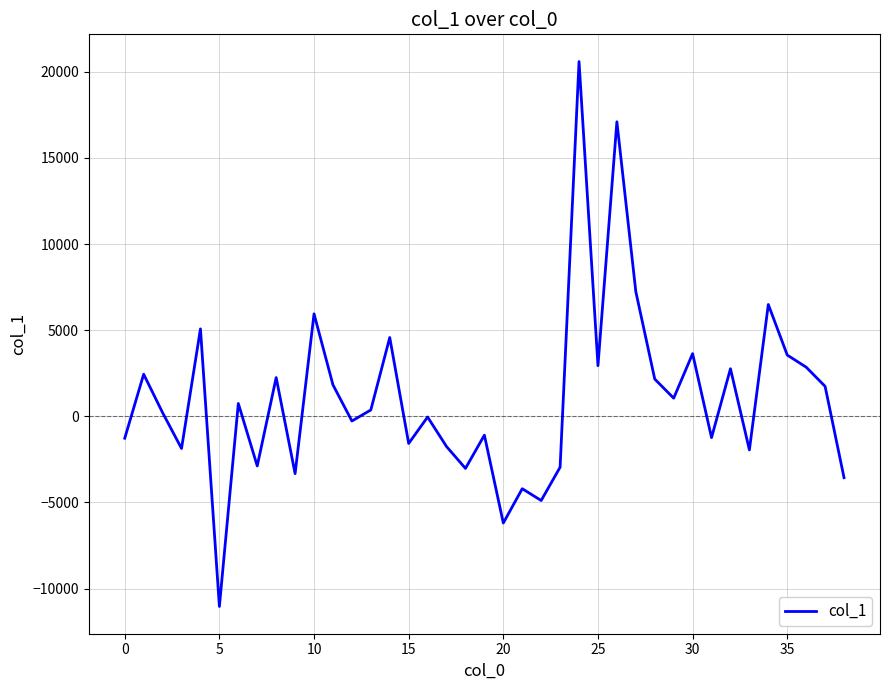

What is the greatest value displayed?

20590.4